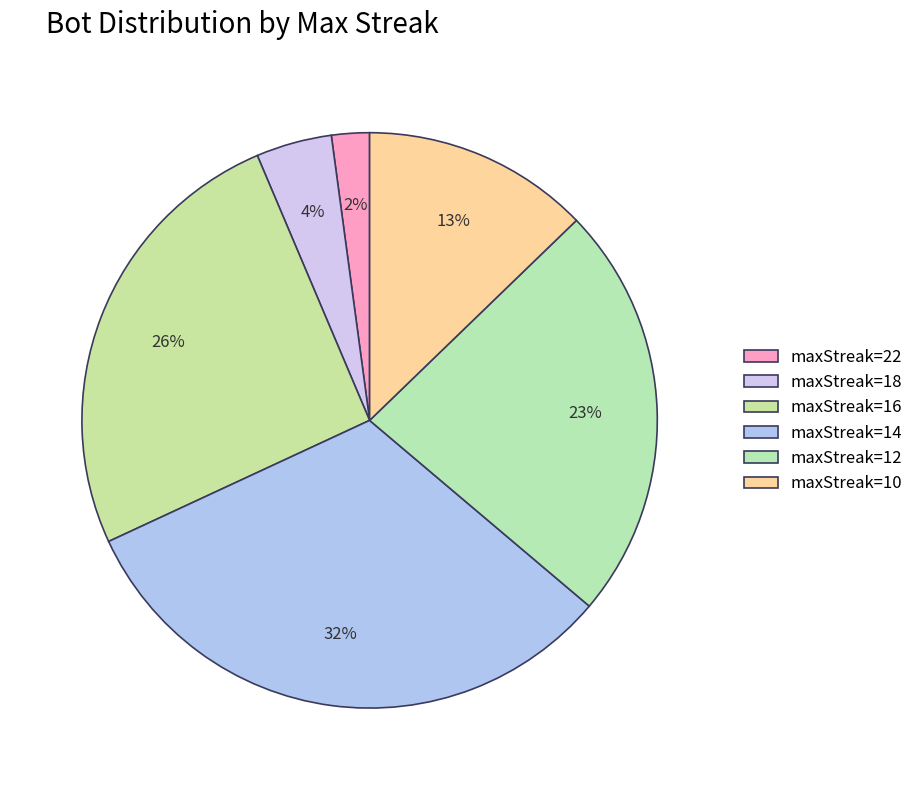

To the nearest percent, what is the difference between the largest and smallest slice percentages?

30%